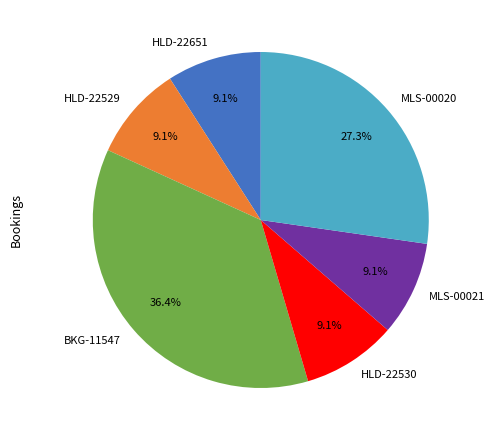

The HLD-22530 slice represents 9% of the pie. True or false?

True